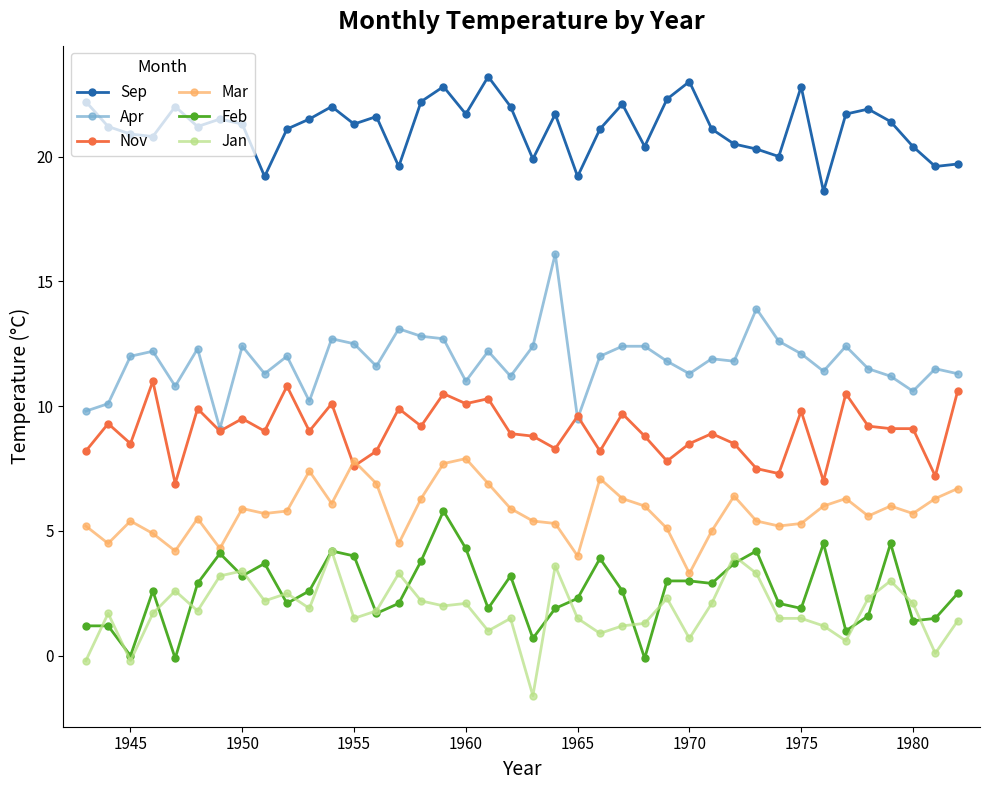

Which series has the largest total across all categories?

Sep